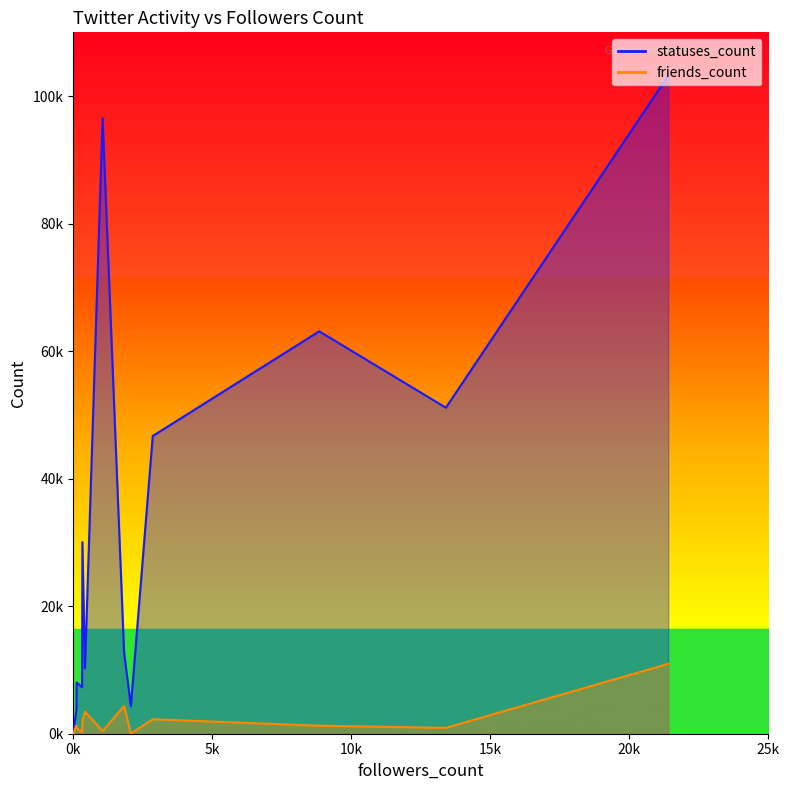

Which series has the largest total across all categories?

statuses_count